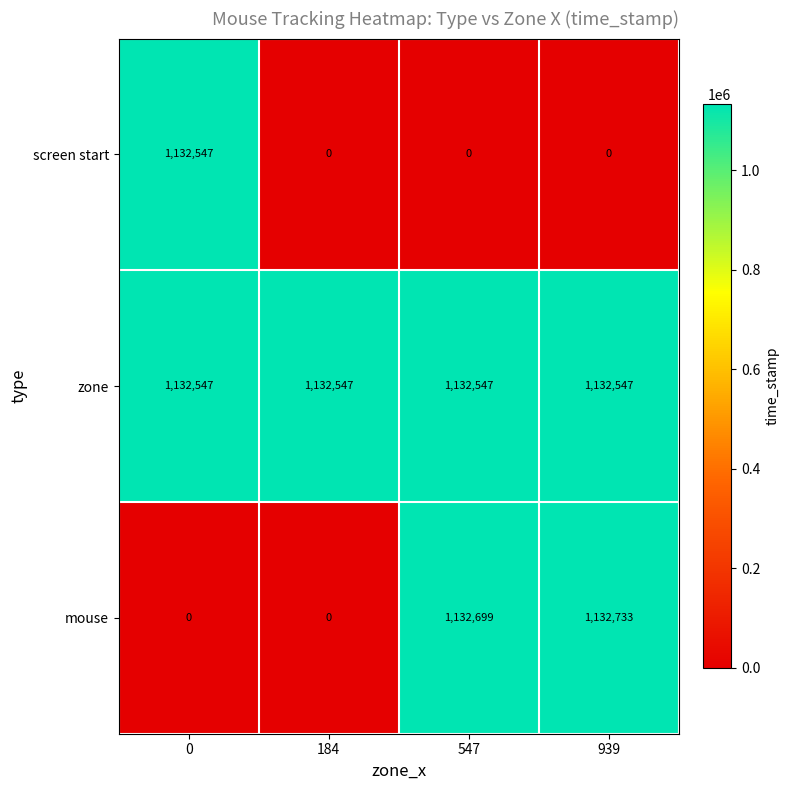

Which series has the widest spread of values?

mouse